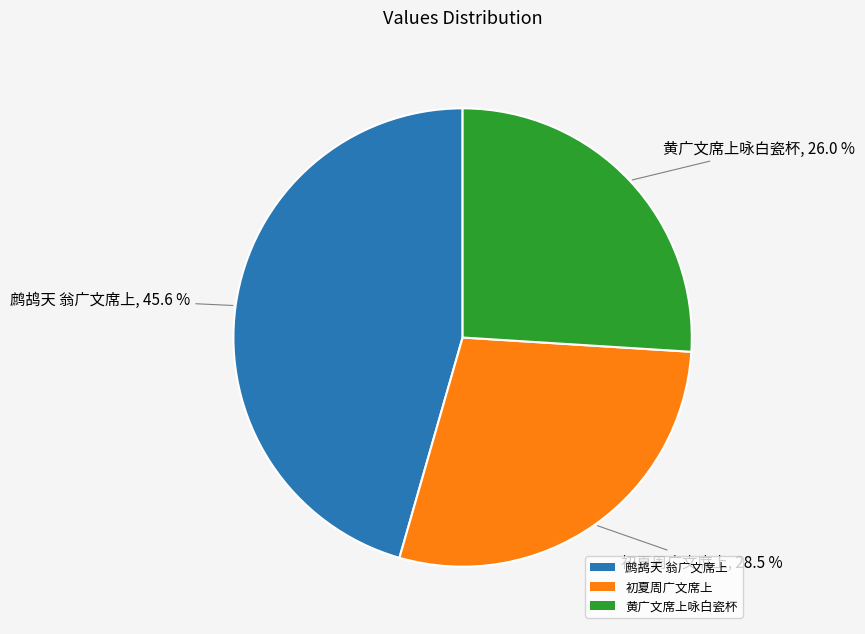

Does 初夏周广文席上 represent more than half of the total?

No